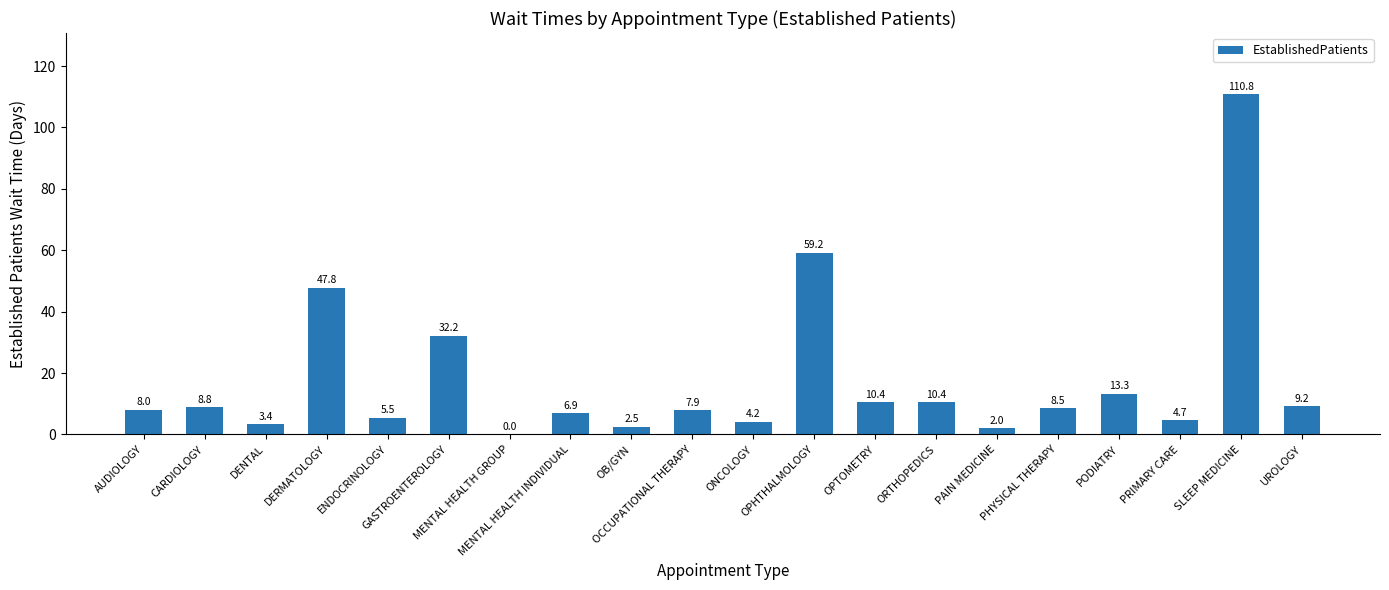

Reading left to right, what are all the values shown in this chart?

AUDIOLOGY=8.0	CARDIOLOGY=8.8	DENTAL=3.4	DERMATOLOGY=47.8	ENDOCRINOLOGY=5.5	GASTROENTEROLOGY=32.2	MENTAL HEALTH GROUP=0.0	MENTAL HEALTH INDIVIDUAL=6.9	OB/GYN=2.5	OCCUPATIONAL THERAPY=7.9	ONCOLOGY=4.2	OPHTHALMOLOGY=59.2	OPTOMETRY=10.4	ORTHOPEDICS=10.4	PAIN MEDICINE=2.0	PHYSICAL THERAPY=8.5	PODIATRY=13.3	PRIMARY CARE=4.7	SLEEP MEDICINE=110.8	UROLOGY=9.2